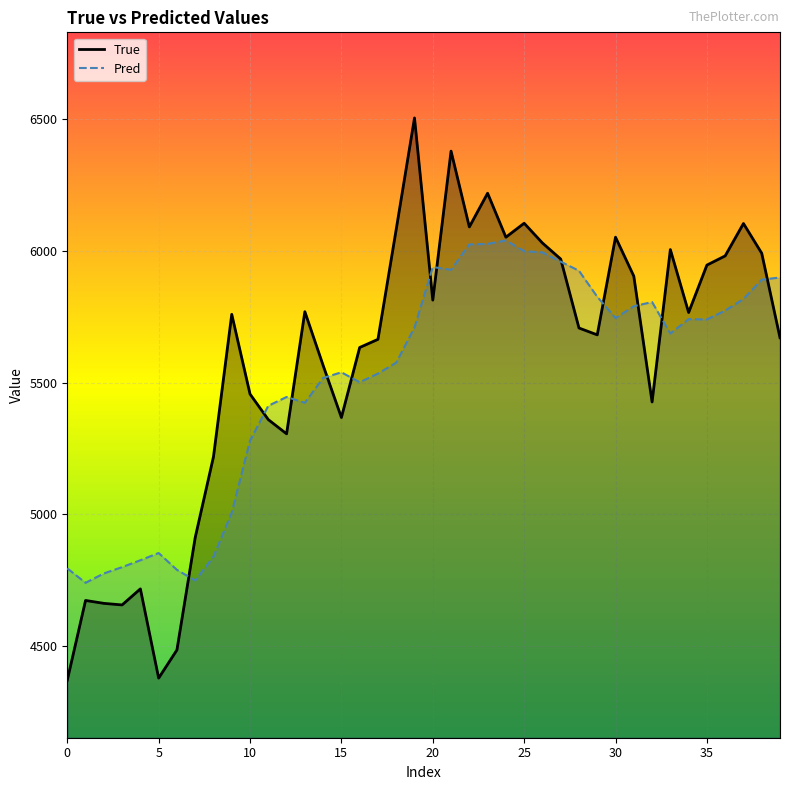

What is the sum of all Pred values?

220644.4